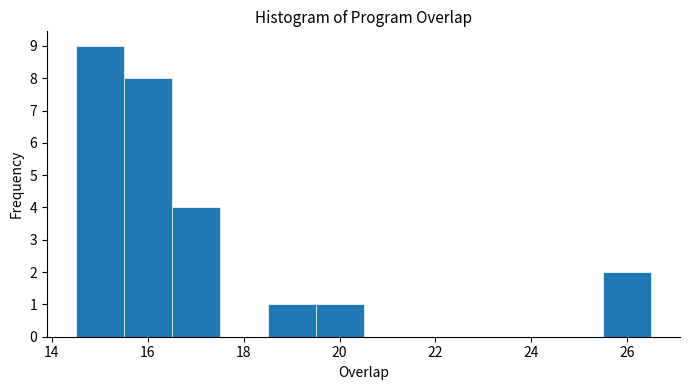

Which range on the x-axis has the tallest bar?

14.5 to 15.5